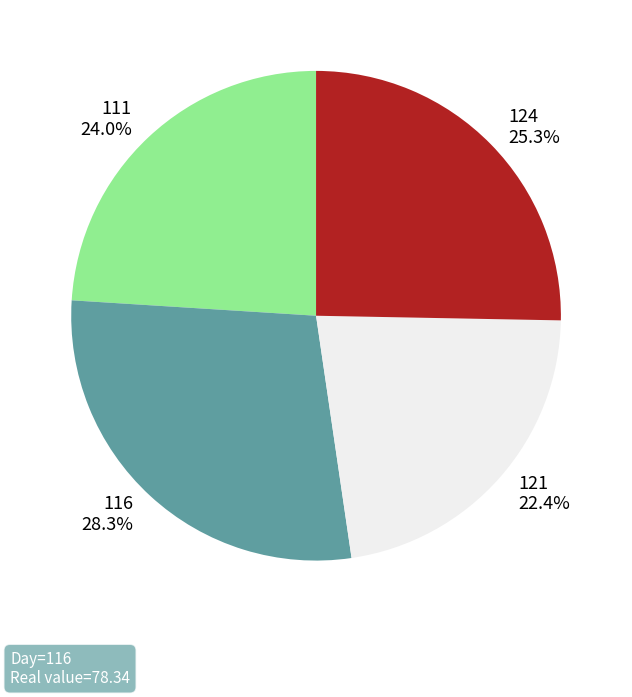

Is there any slice that represents more than half of the pie?

No